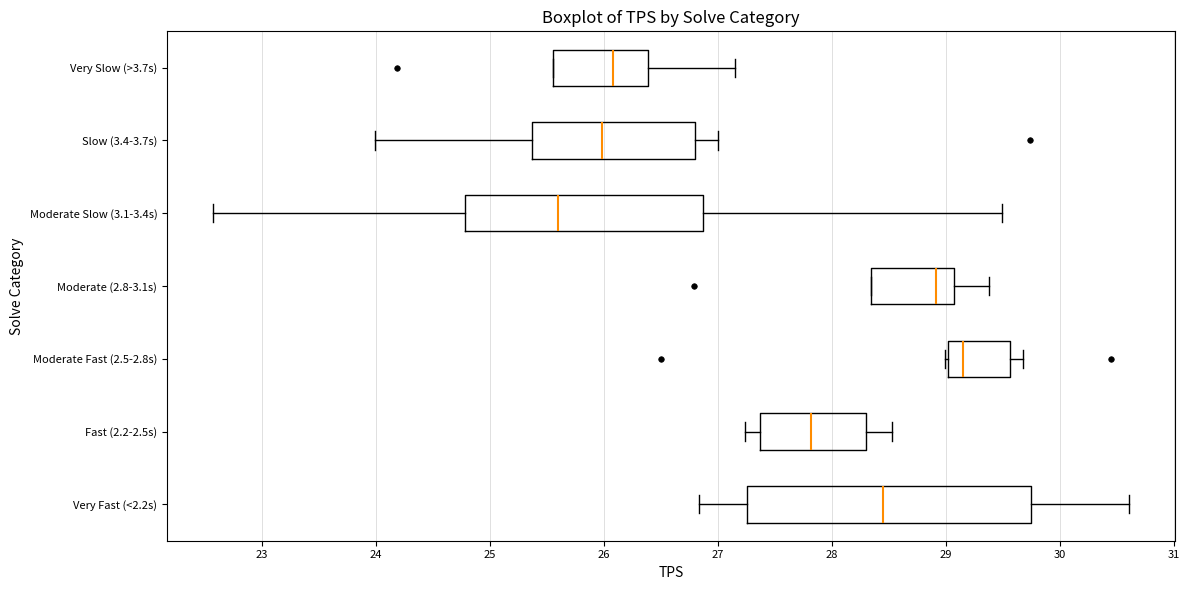

Reading bottom to top, transcribe this box plot: for each box, give where its median line is, the range the box spans, and where its two whiskers end, as read against the x-axis. The values are not printed on the chart, so give them approximately, as read against the axis.

Very Fast (<2.2s): median 28.4, box 27.3 to 29.7, whiskers 26.8 to 30.6
Fast (2.2-2.5s): median 27.8, box 27.4 to 28.3, whiskers 27.2 to 28.5
Moderate Fast (2.5-2.8s): median 29.2, box 29.0 to 29.6, whiskers 29.0 to 29.7
Moderate (2.8-3.1s): median 28.9, box 28.3 to 29.1, whiskers 28.3 to 29.4
Moderate Slow (3.1-3.4s): median 25.6, box 24.8 to 26.9, whiskers 22.6 to 29.5
Slow (3.4-3.7s): median 26.0, box 25.4 to 26.8, whiskers 24.0 to 27.0
Very Slow (>3.7s): median 26.1, box 25.6 to 26.4, whiskers 25.6 to 27.2